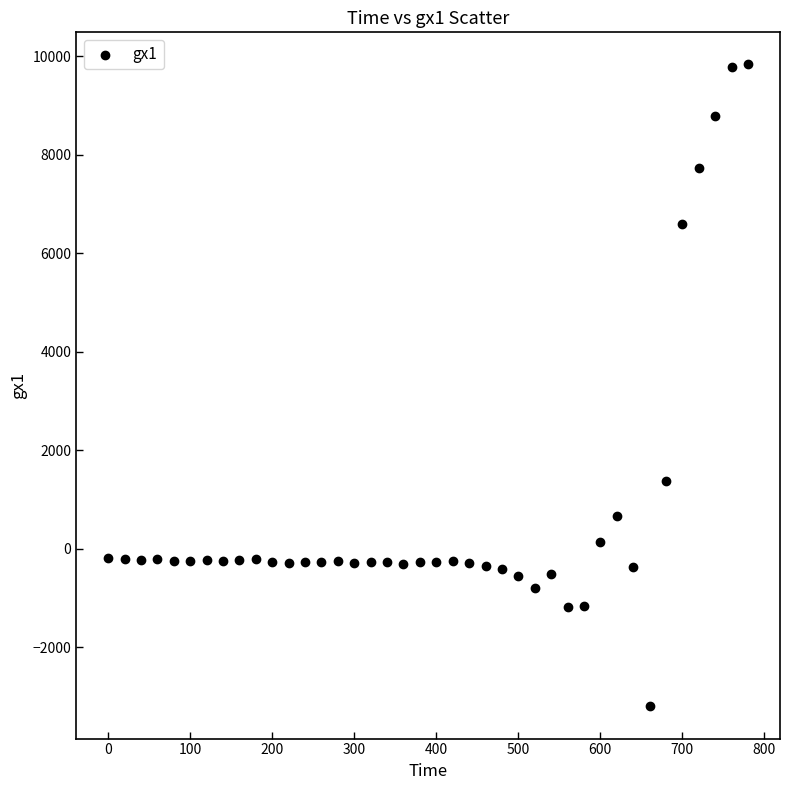

What is the range of X values (max minus min)?

780